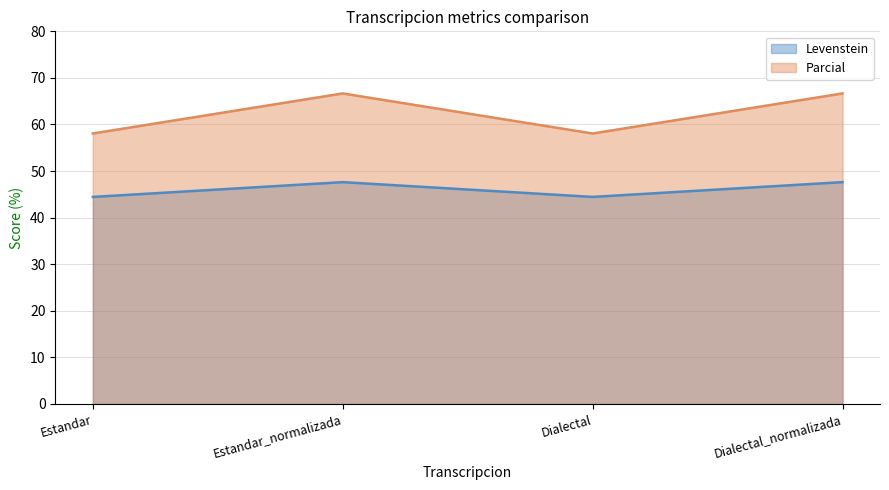

Reading left to right, list all the values displayed in this chart.

Levenstein: 44.4	47.6	44.4	47.6
Parcial: 58.1	66.7	58.1	66.7